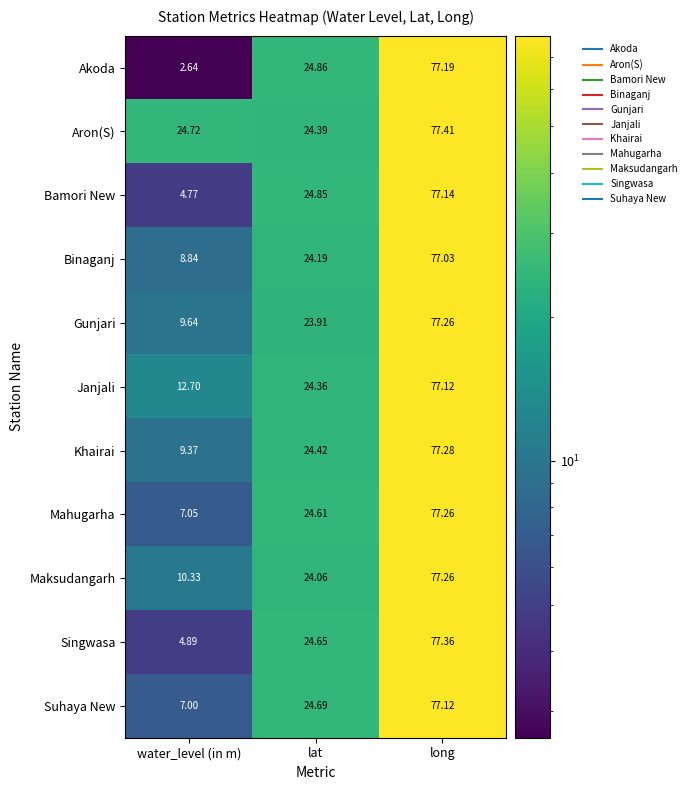

What is the greatest value displayed?

77.4